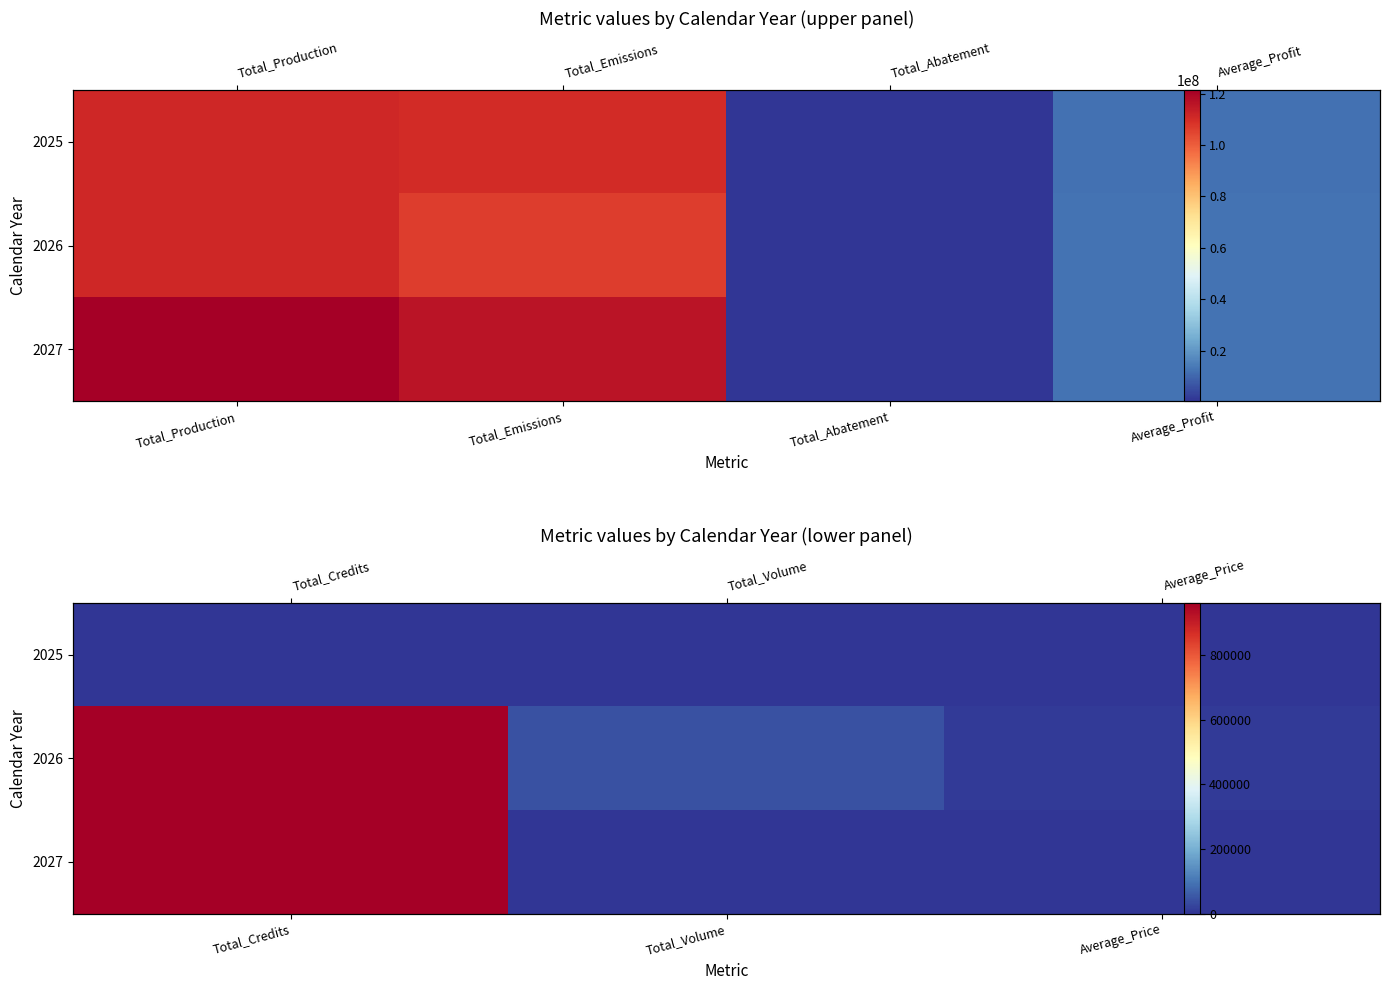

Which has a higher value, Total_Volume or Average_Price?

Total_Volume